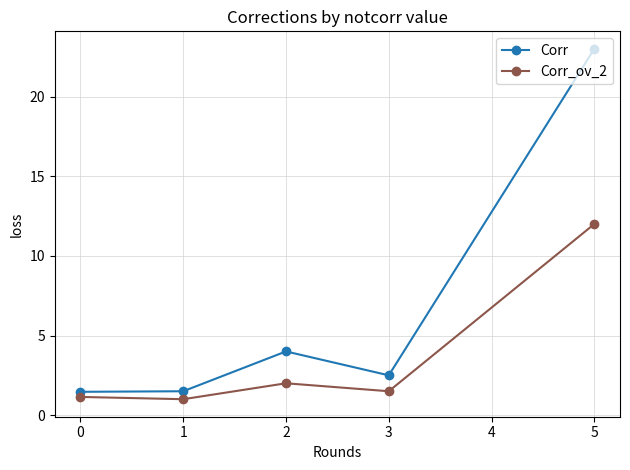

Reading left to right, transcribe all the data shown in this chart.

Corr: 1.5	1.5	4.0	2.5	23.0
Corr_ov_2: 1.1	1.0	2.0	1.5	12.0